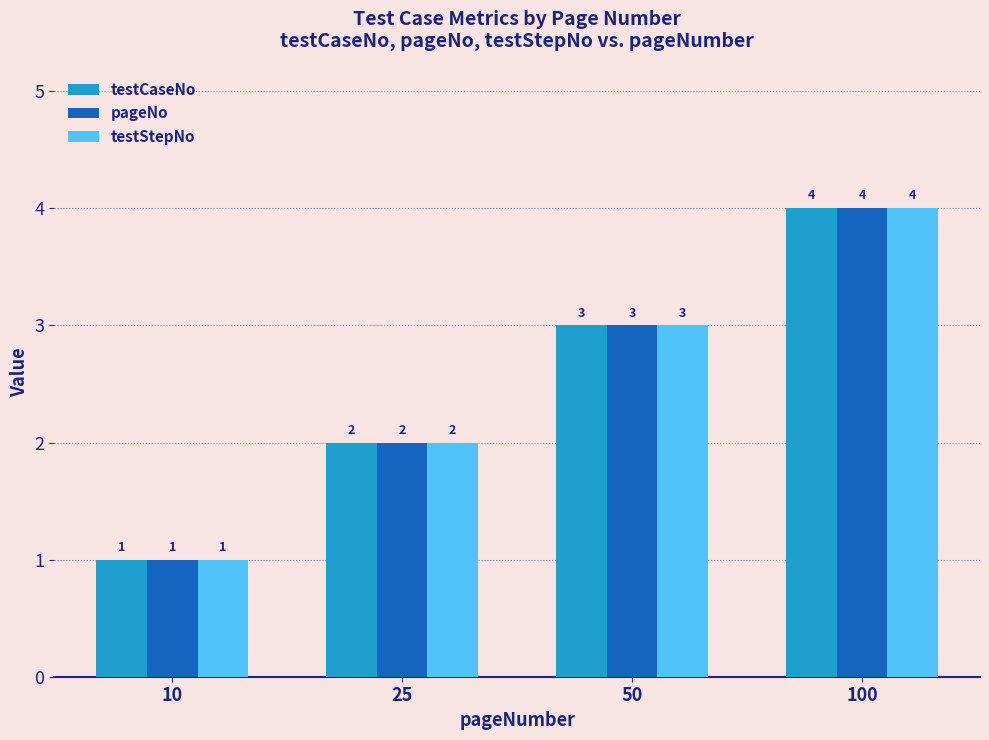

What is the difference between the maximum and second lowest values in the pageNo series?

2